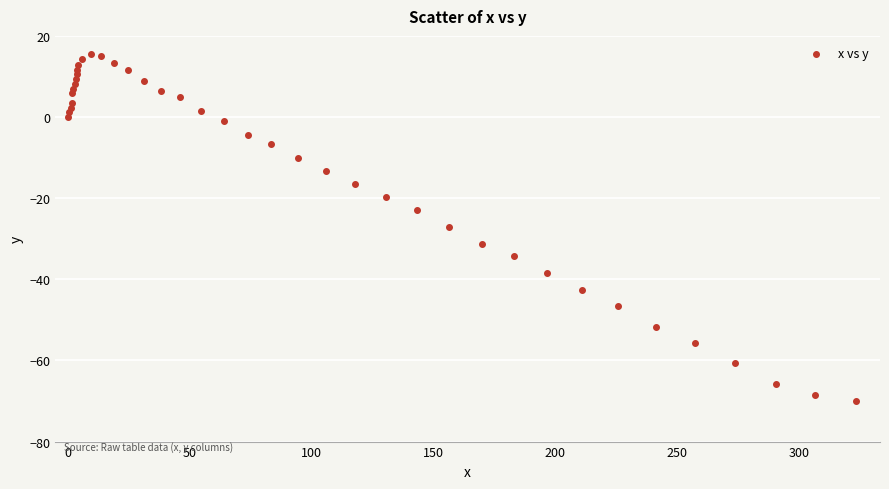

What is the range of X values (max minus min)?

323.2